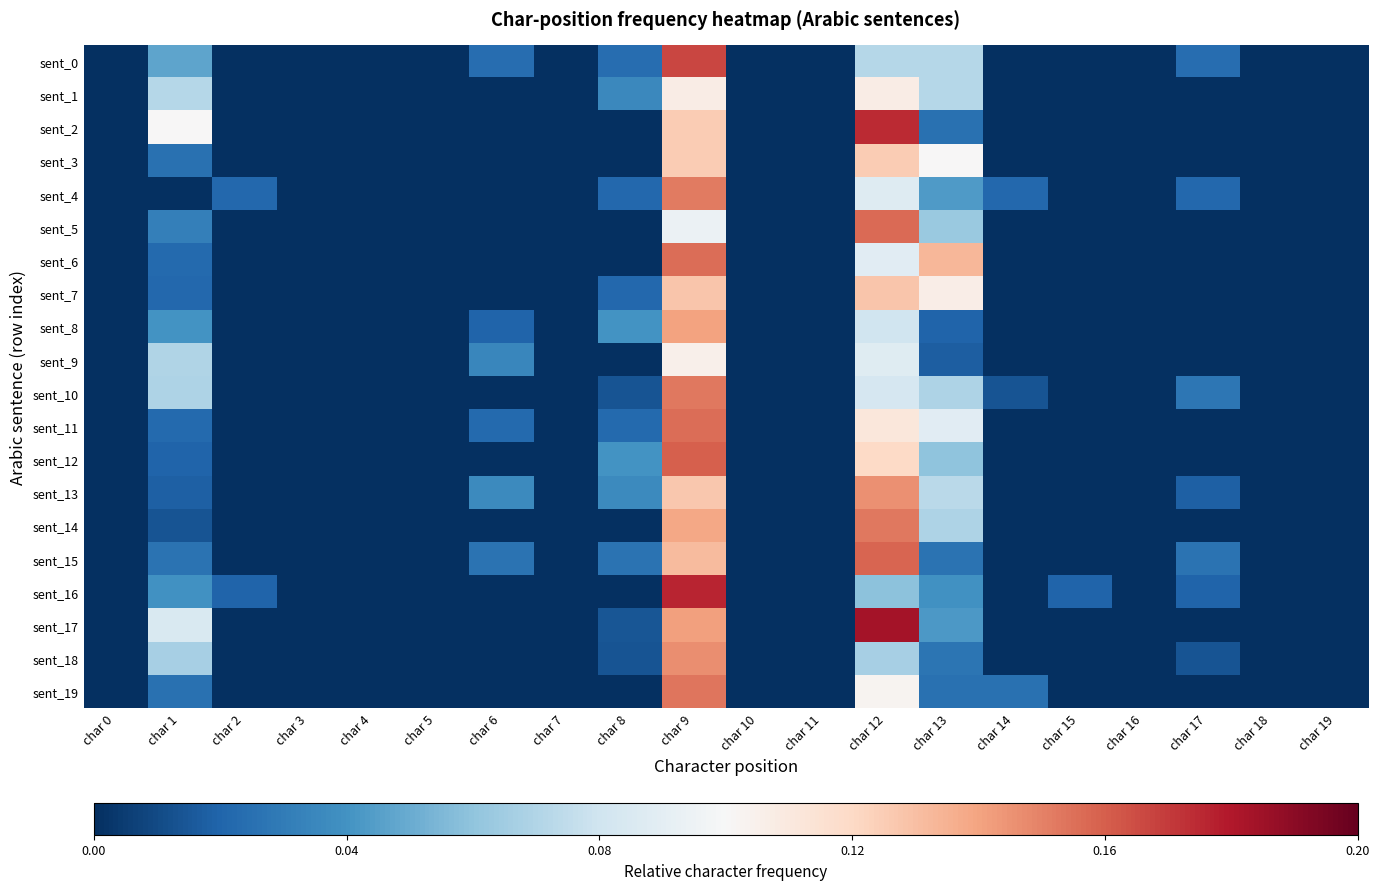

Between char 4 and char 12, which series saw the biggest shift?

sent_17